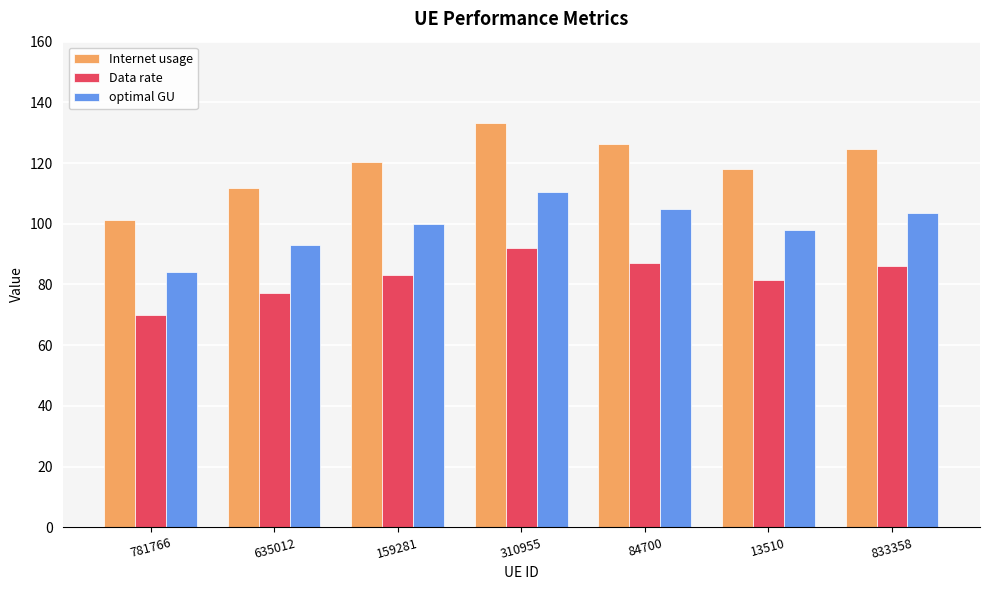

What is the value of the Internet usage bar at the 2nd from the left?

111.9